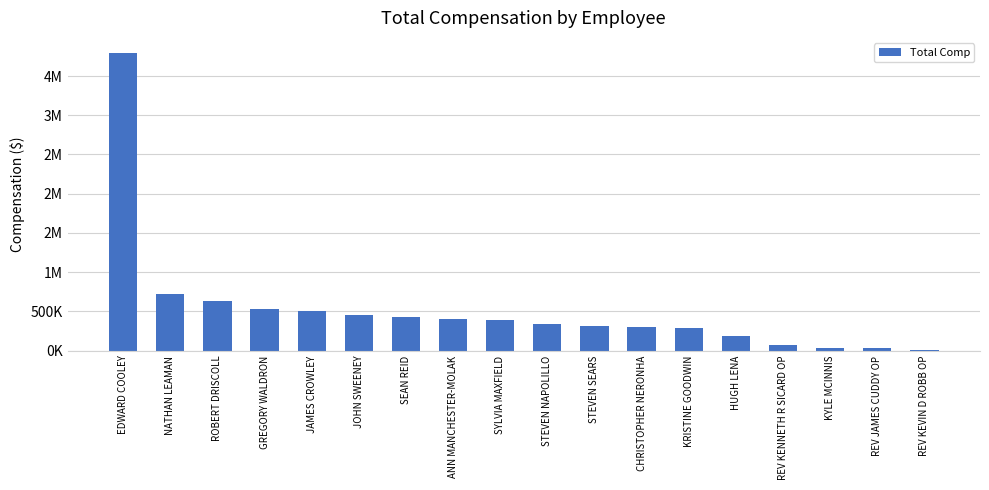

The value at HUGH LENA is 189736. True or false?

True